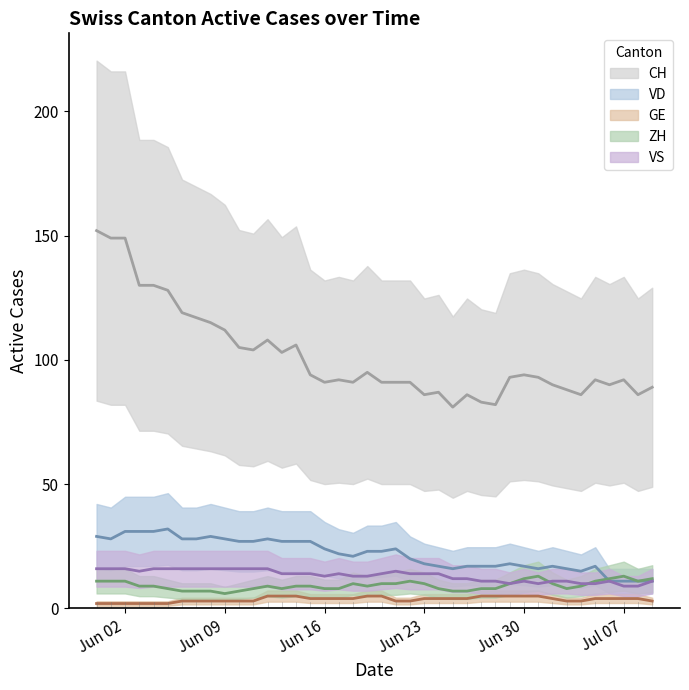

What is the value of the ZH (center) point at the 26th from the left?

7